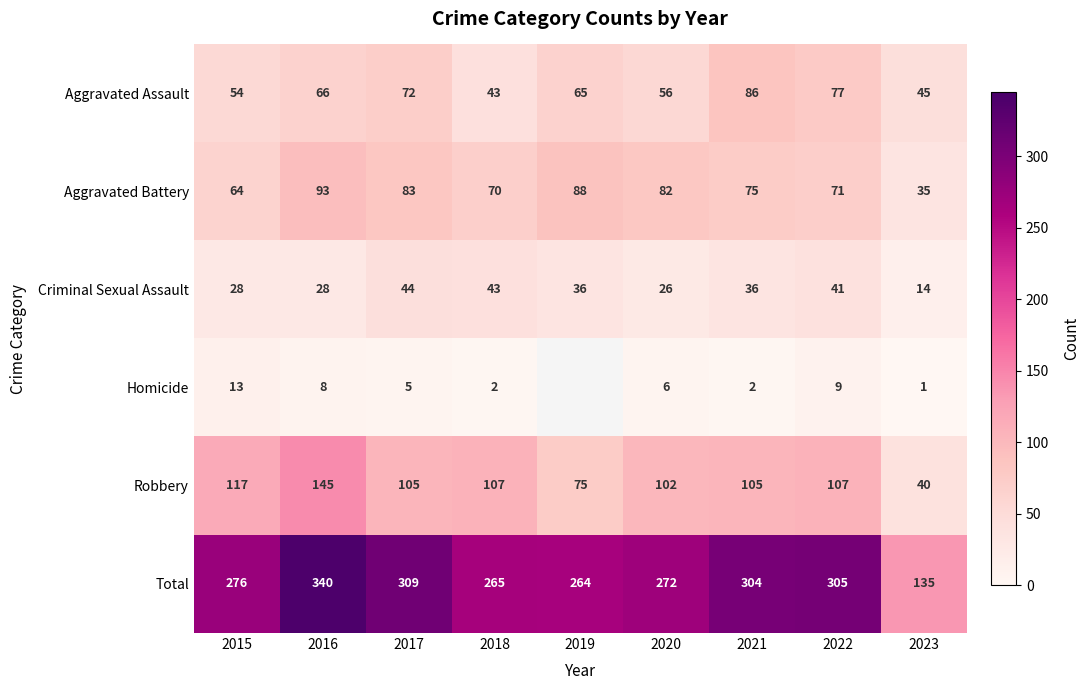

Is the value of Homicide at 2022 greater than the value of Total at 2018?

No